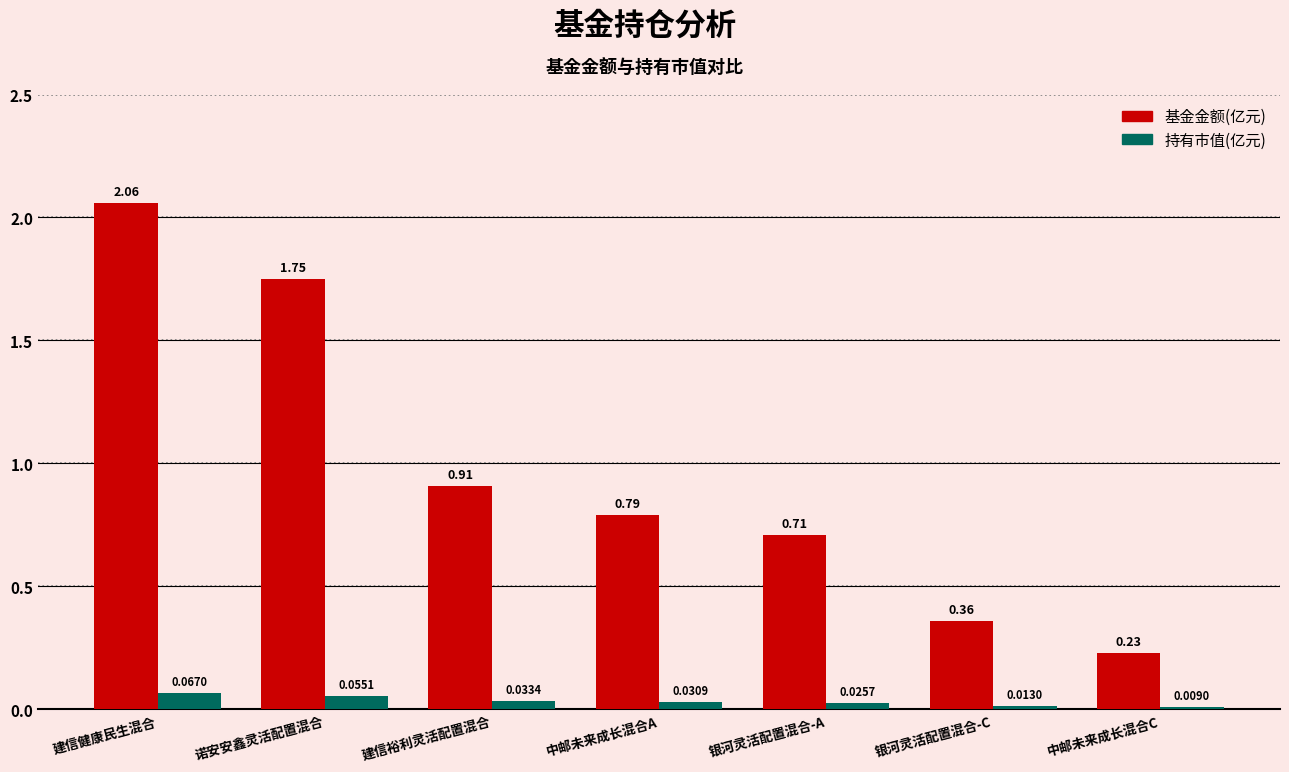

What is the spread (max minus min) of values at 银河灵活配置混合-C?

0.3